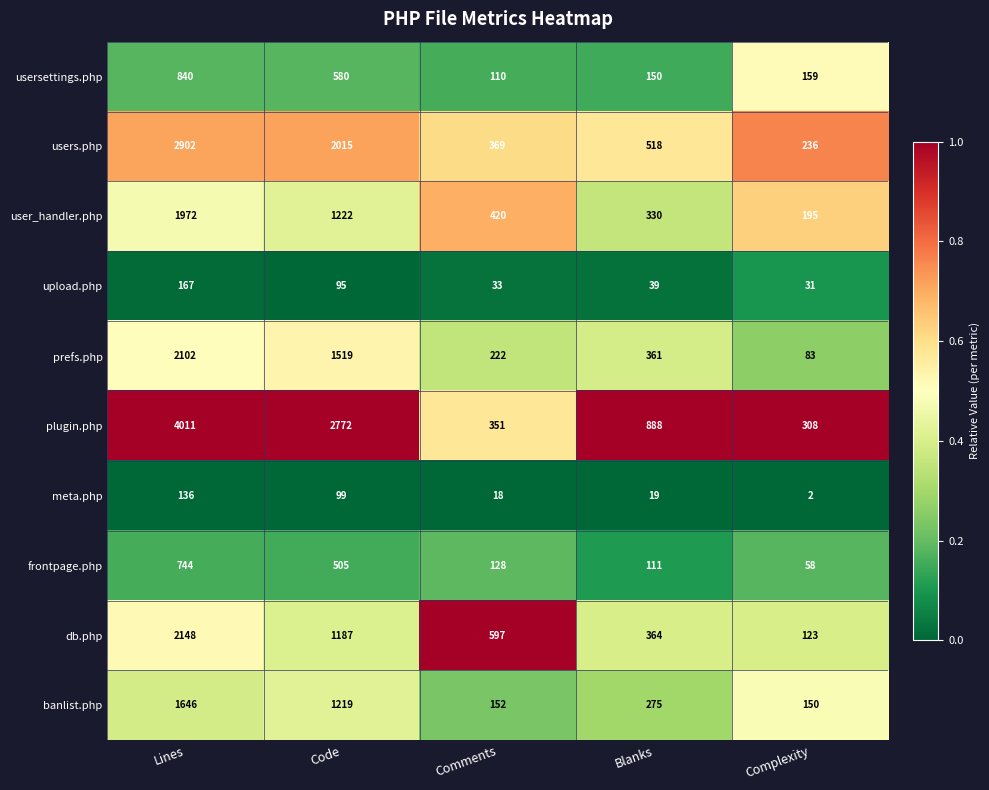

How many series are shown in this chart?

10